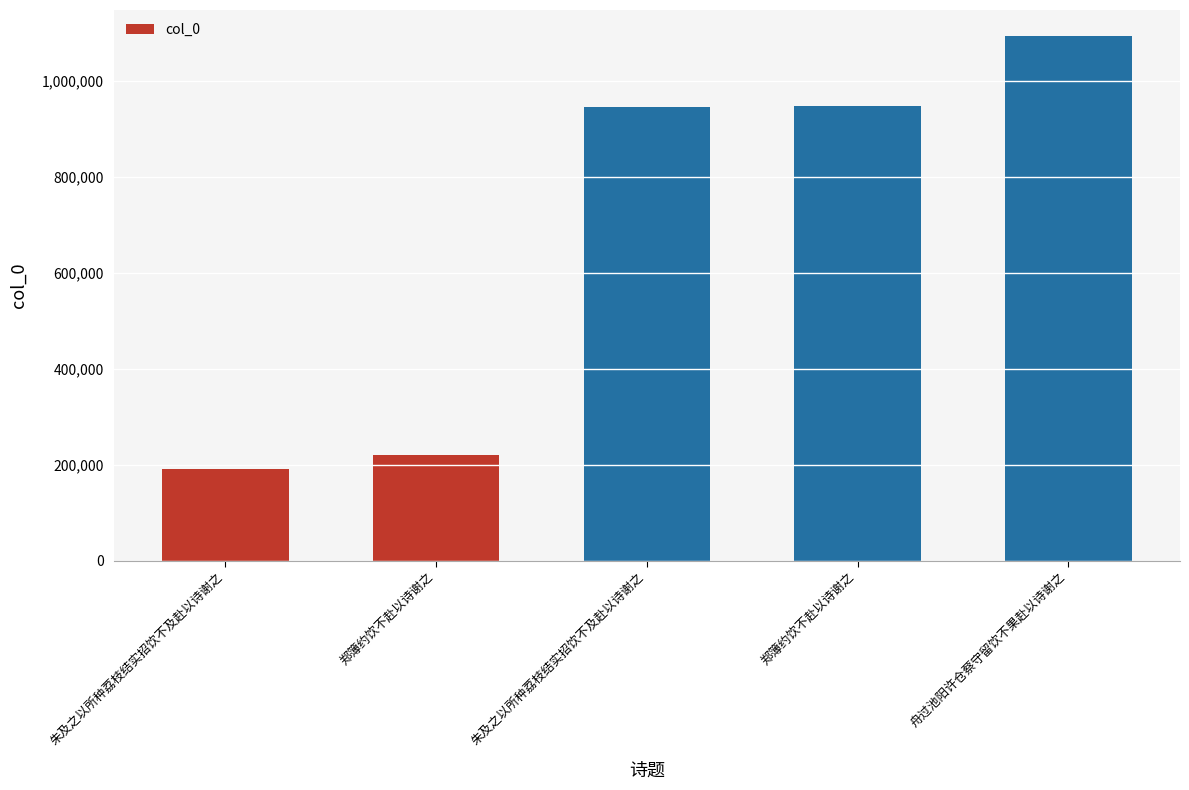

Rank the categories by value from highest to lowest.

舟过池阳许仓蔡守留饮不果赴以诗谢之, 郑簿约饮不赴以诗谢之, 朱及之以所种荔枝结实招饮不及赴以诗谢之, 郑簿约饮不赴以诗谢之, 朱及之以所种荔枝结实招饮不及赴以诗谢之